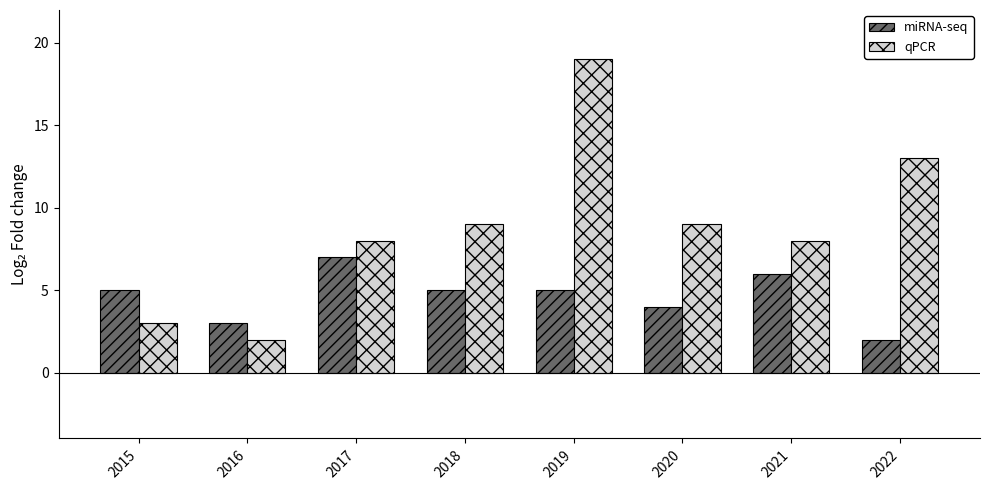

What is the value of the miRNA-seq bar at the 8th from the left?

2